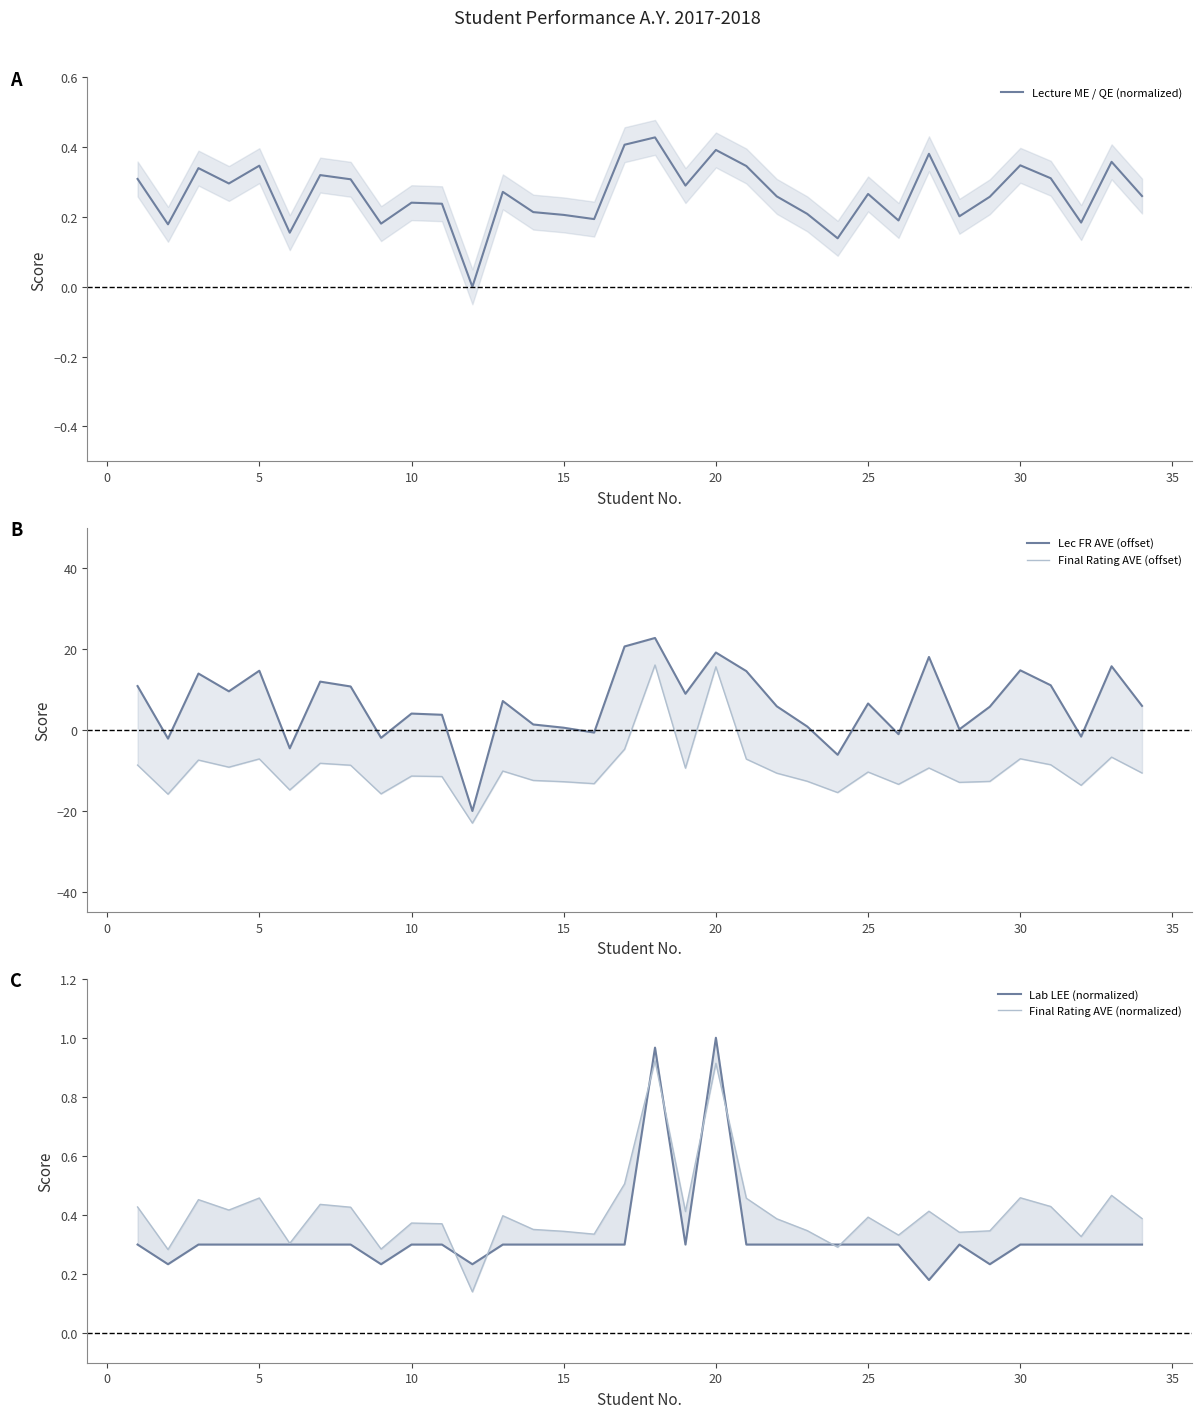

The Lecture ME / QE (normalized) series shows 0.5 at 30. True or false?

False